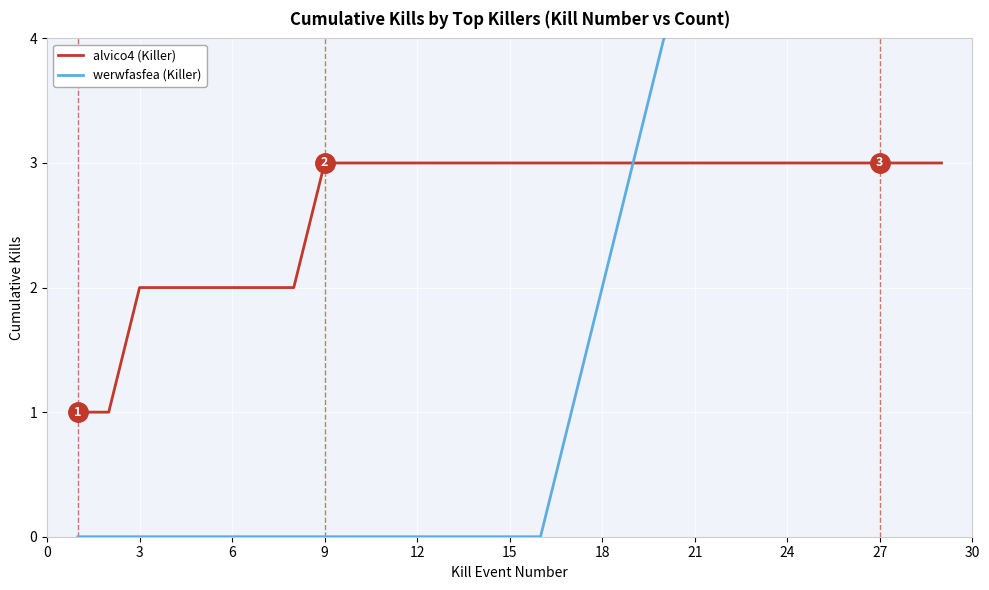

What is the maximum value shown in the chart?

6